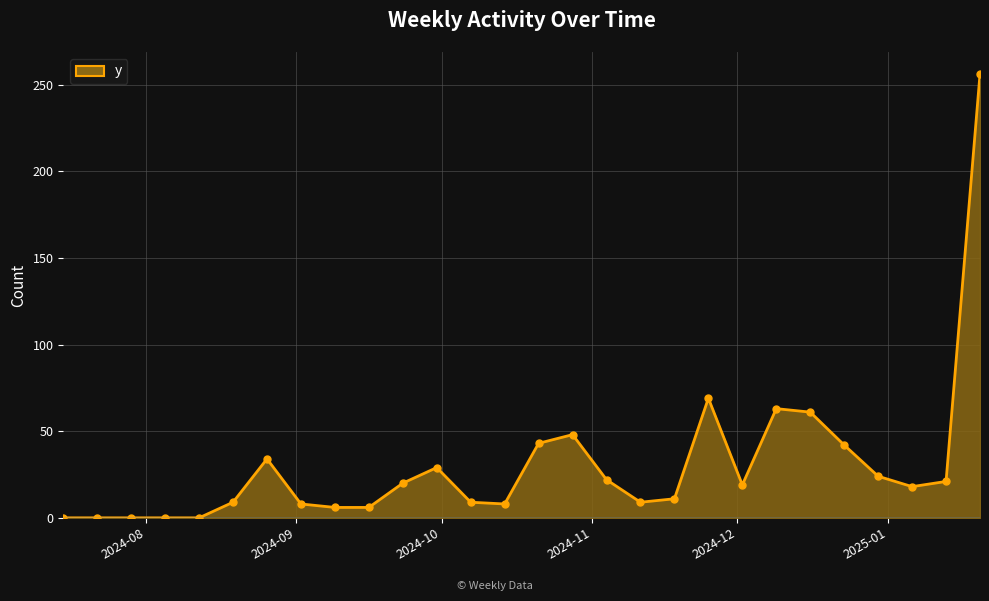

What is the greatest value displayed?

256